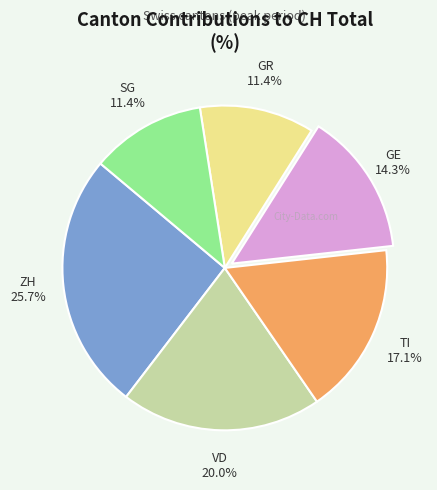

Does any single category account for the majority?

No